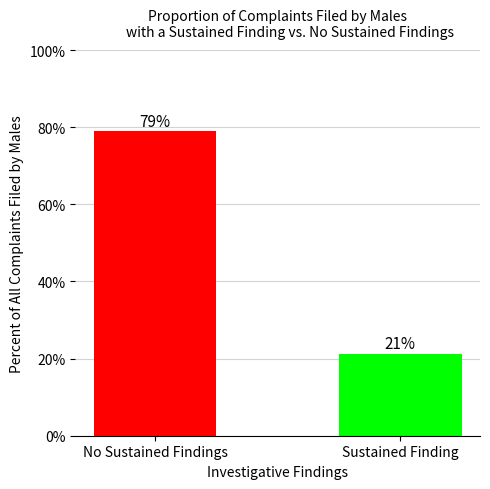

Are the bars horizontal?

No